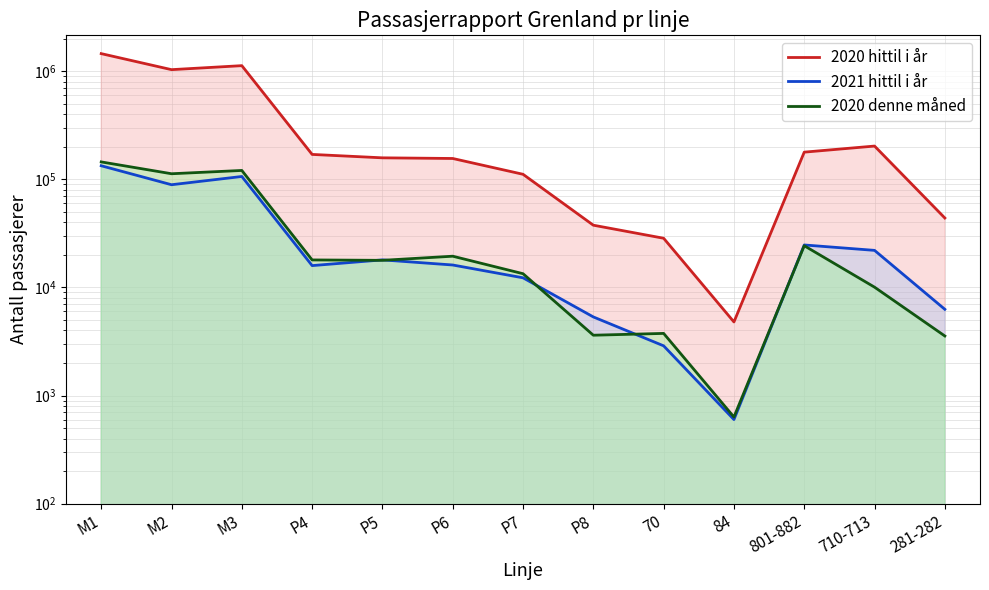

Does the chart display data point markers on the line(s)?

No